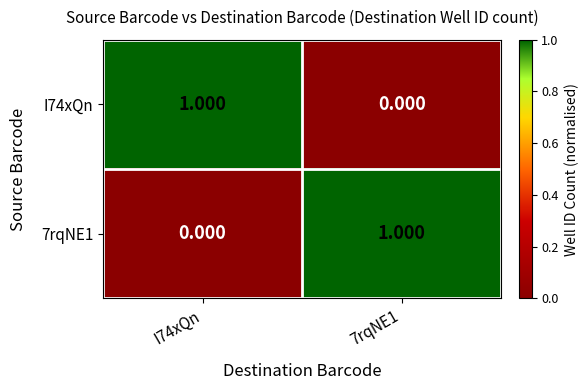

Which series has the largest range (max minus min)?

I74xQn